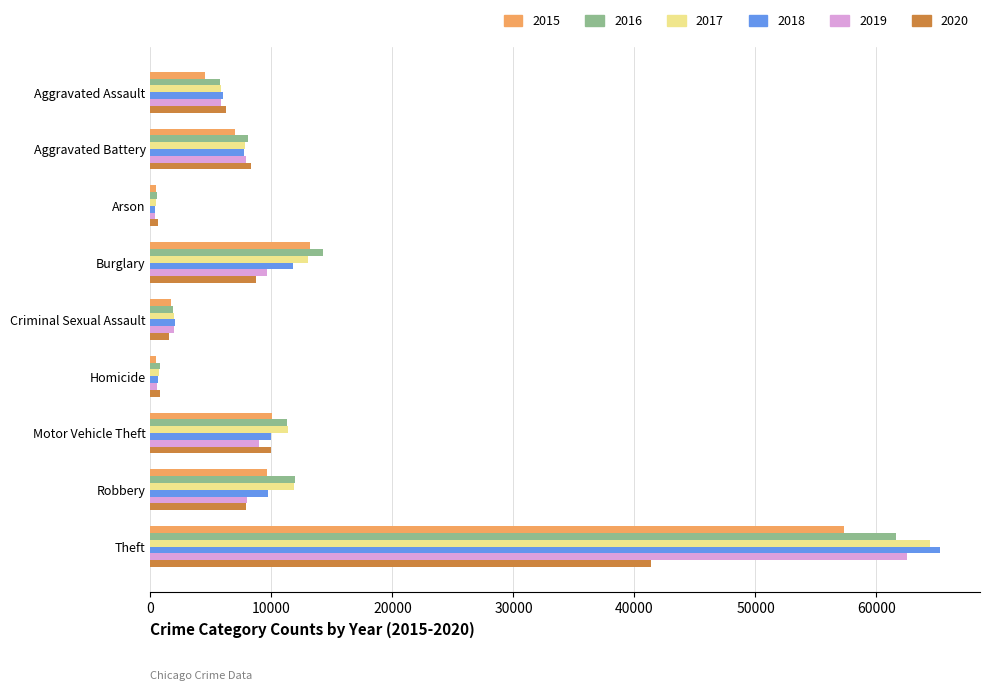

Which series has the largest range (max minus min)?

2018